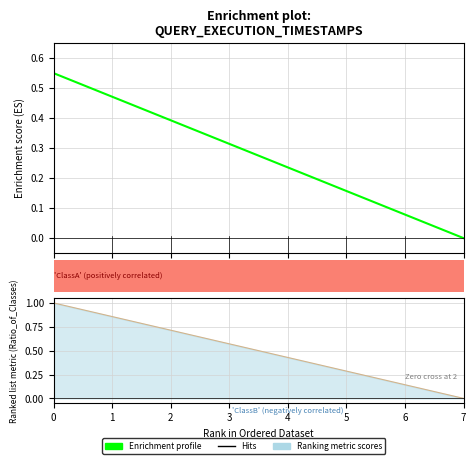

List the labels in order of value, smallest first.

7, 6, 5, 4, 3, 2, 1, 0